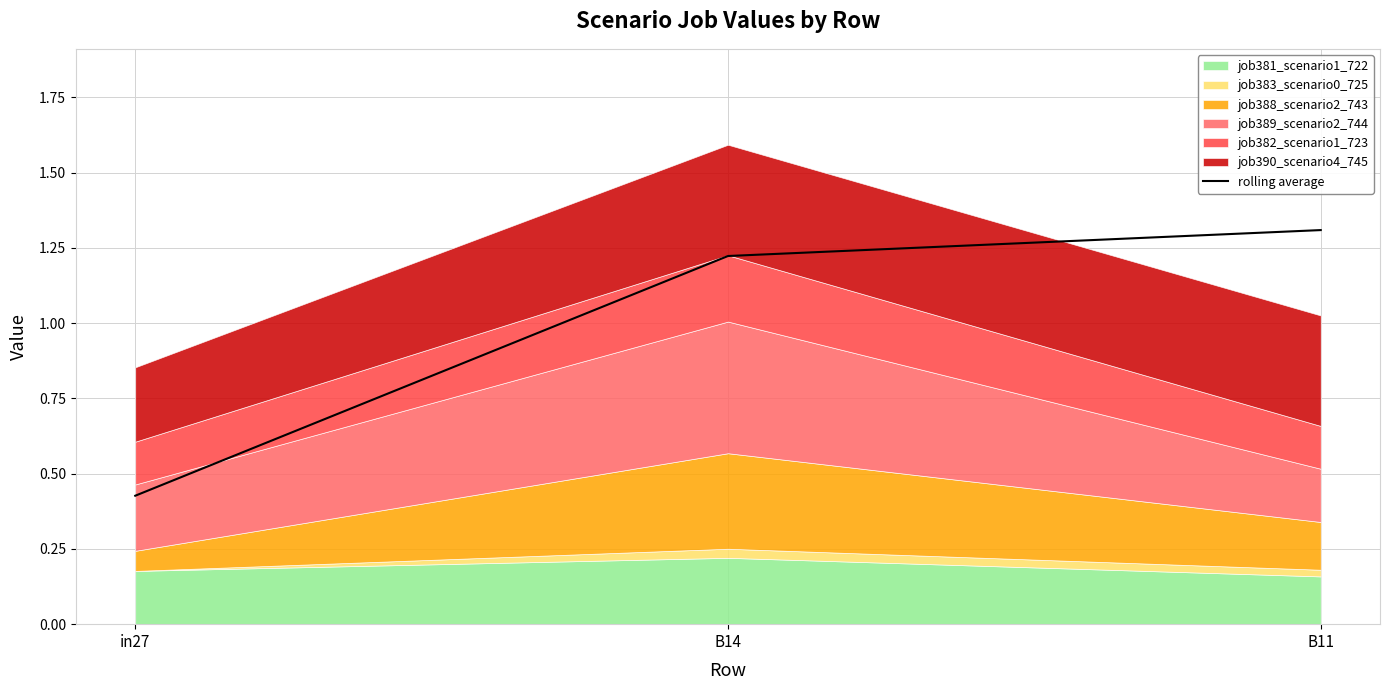

How many data points are less than 1?

1